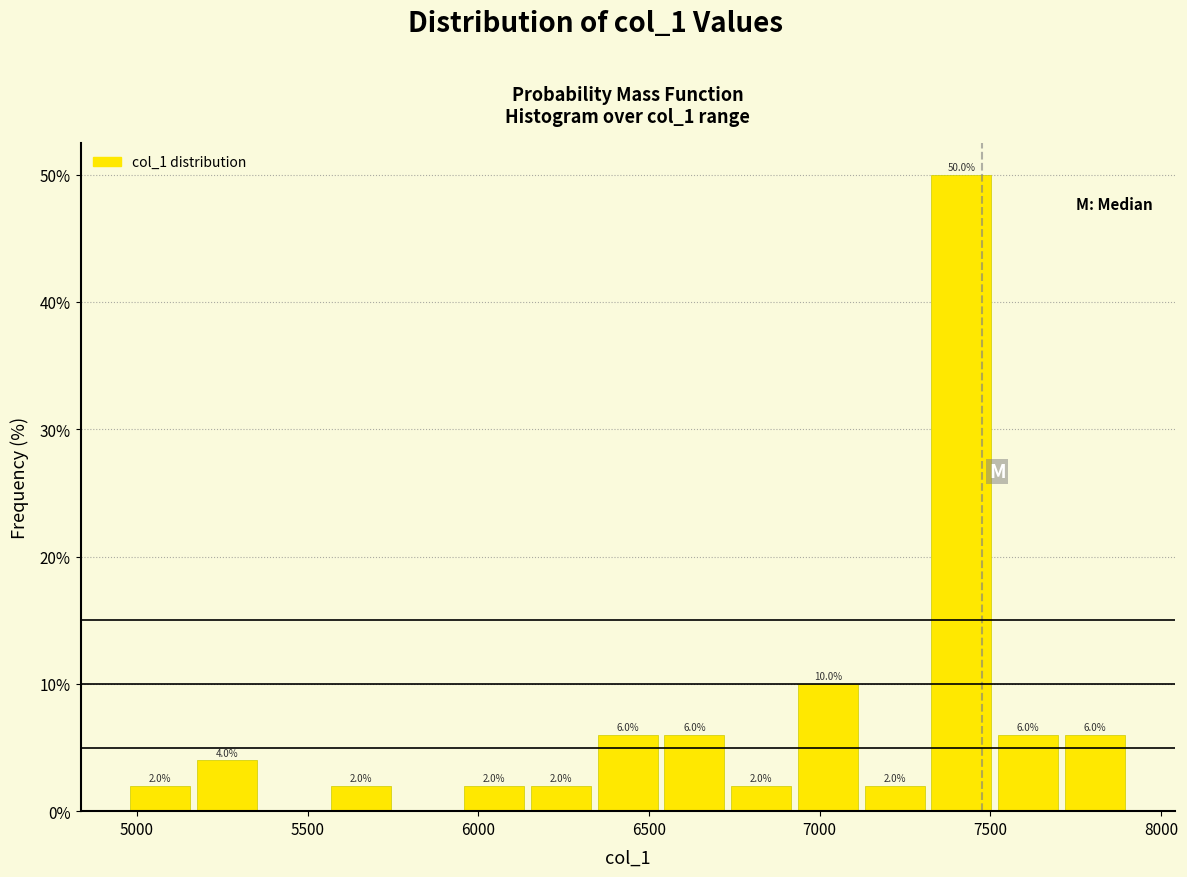

Around what value on the x-axis is the tallest bar? Give the approximate position of its centre, as read against the axis.

7400